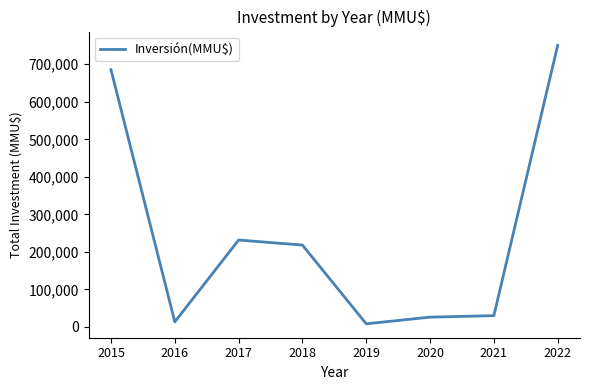

What is the smallest value displayed?

8390